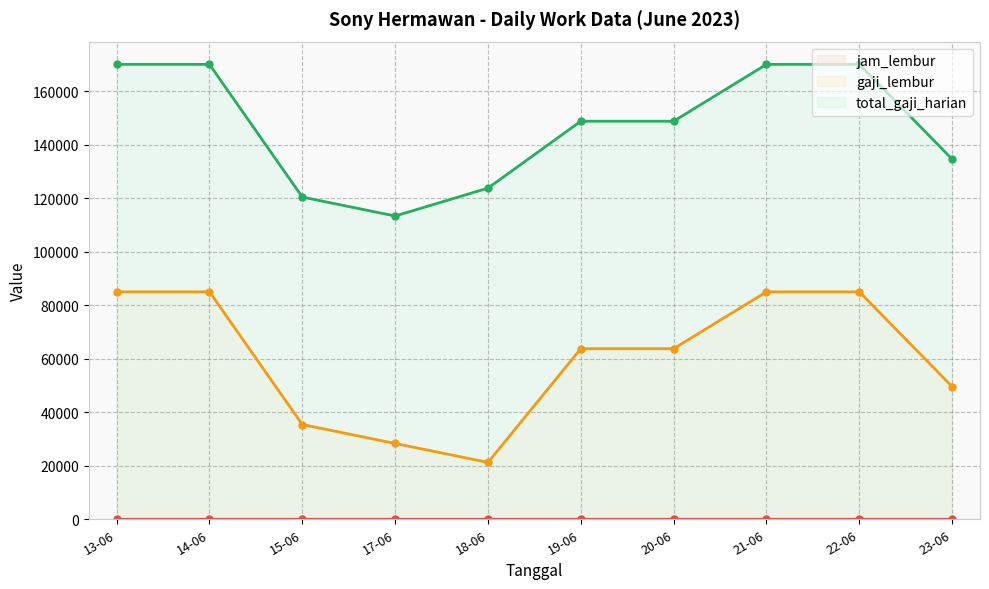

Which series has the largest range (max minus min)?

gaji_lembur